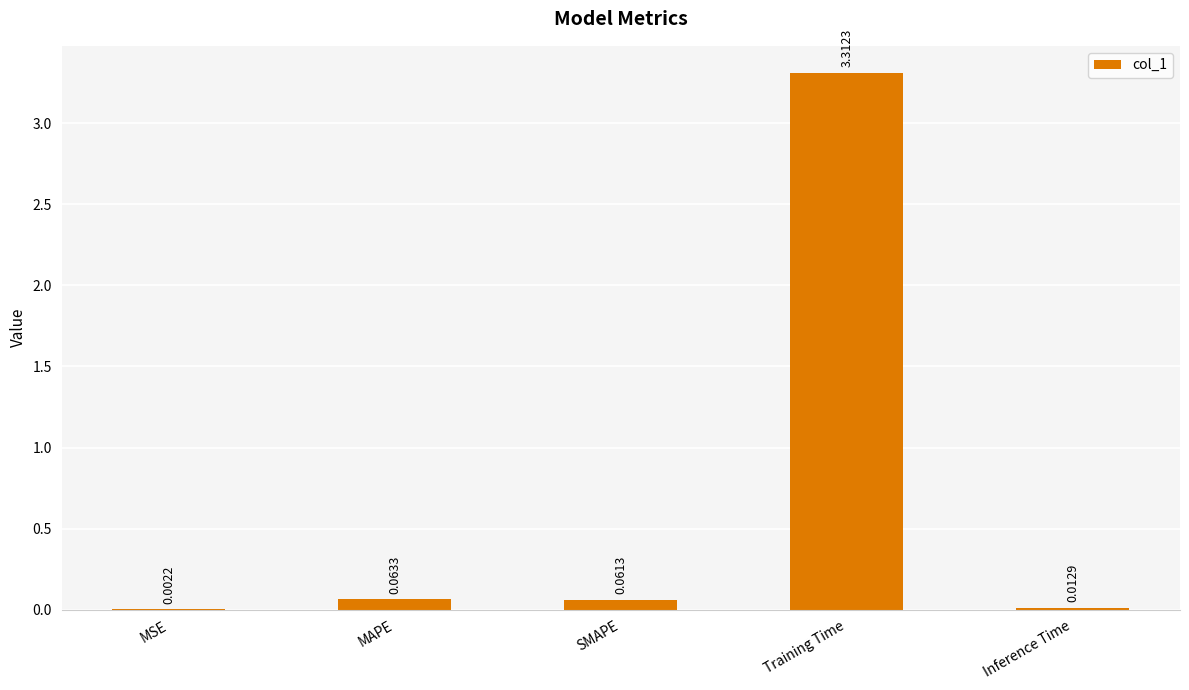

At which label is the value closest to 1?

MAPE